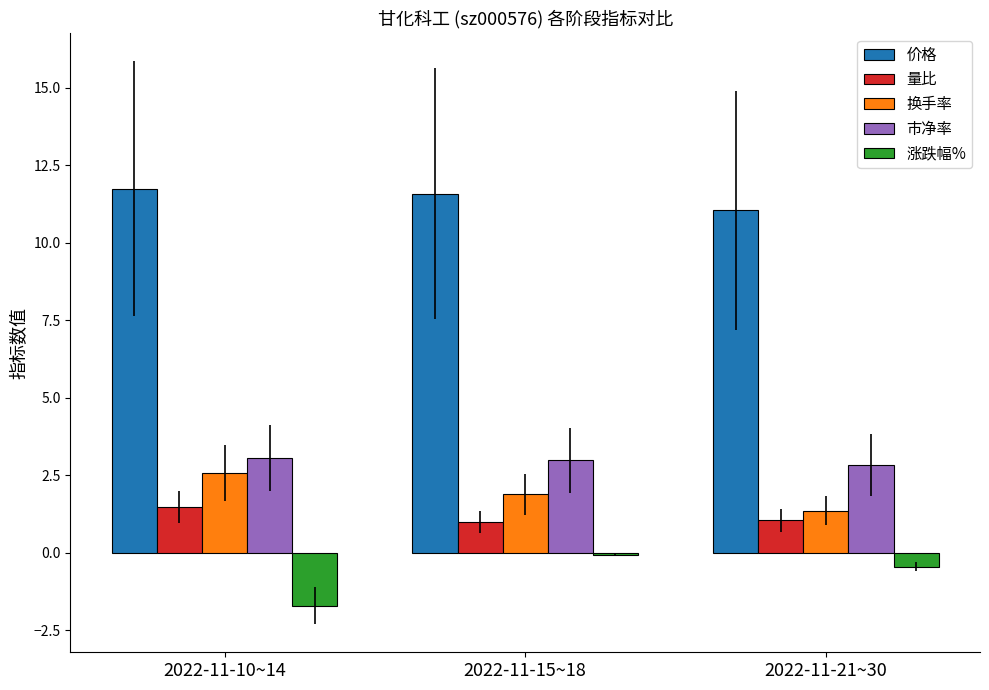

What is the highest value of the 量比 series?

1.5